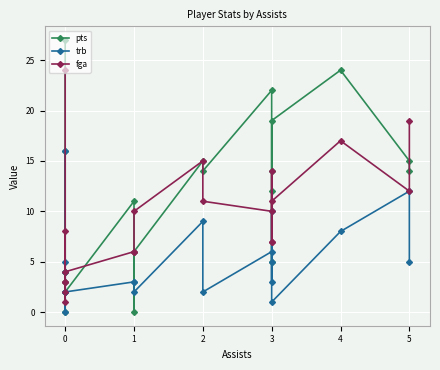

How many data points in pts are less than 14?

10